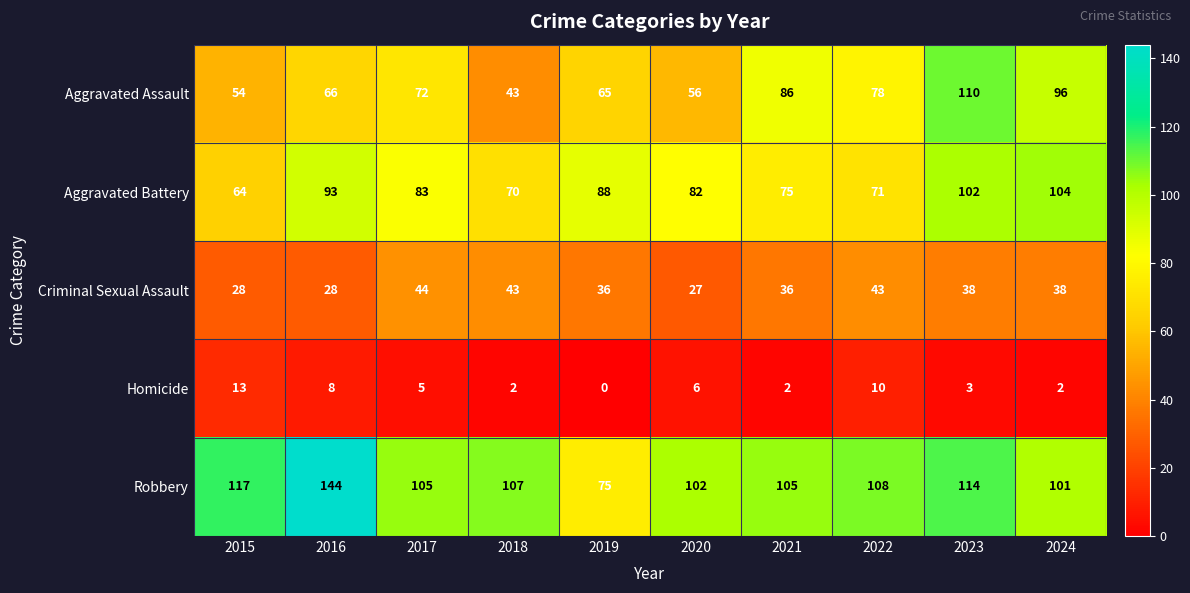

True or false: Aggravated Assault has a value of 70 at 2015.

False